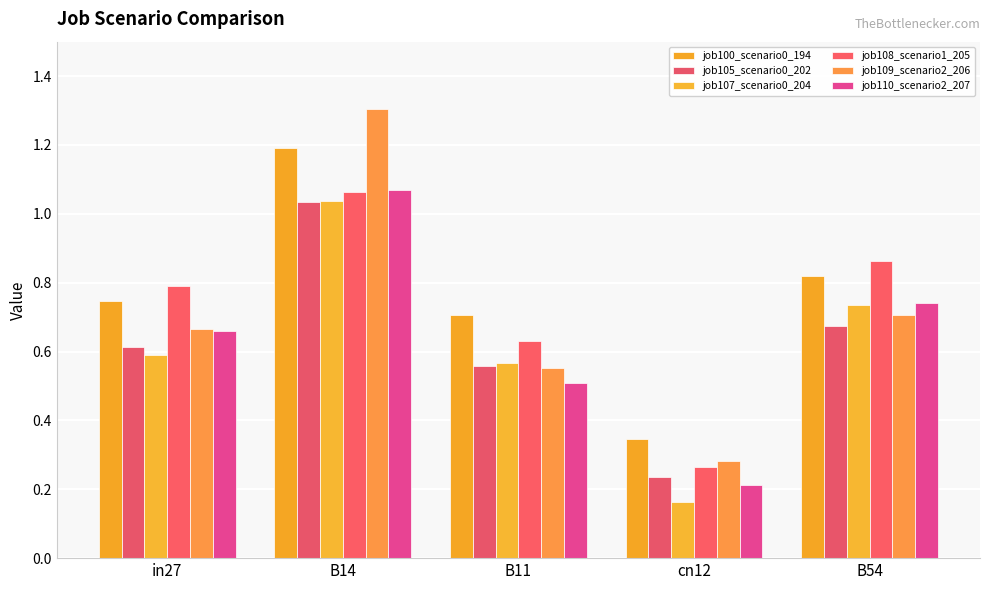

Reading left to right, list all the values displayed in this chart.

job100_scenario0_194: in27=0.7	B14=1.2	B11=0.7	cn12=0.3	B54=0.8
job105_scenario0_202: in27=0.6	B14=1.0	B11=0.6	cn12=0.2	B54=0.7
job107_scenario0_204: in27=0.6	B14=1.0	B11=0.6	cn12=0.2	B54=0.7
job108_scenario1_205: in27=0.8	B14=1.1	B11=0.6	cn12=0.3	B54=0.9
job109_scenario2_206: in27=0.7	B14=1.3	B11=0.6	cn12=0.3	B54=0.7
job110_scenario2_207: in27=0.7	B14=1.1	B11=0.5	cn12=0.2	B54=0.7